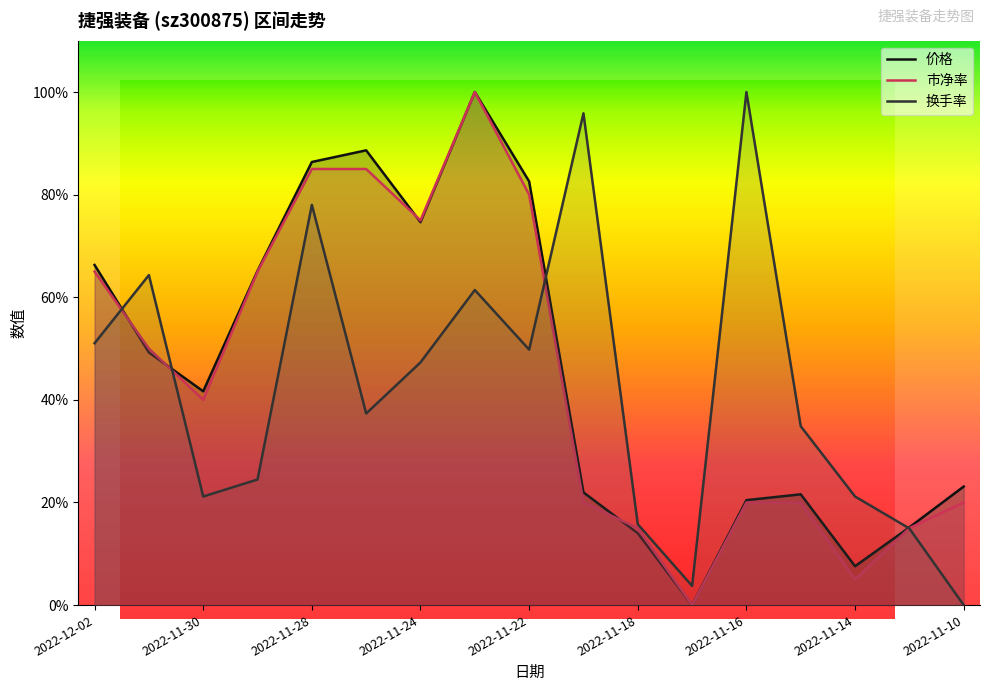

What is the average value of the 市净率 series?

44.7